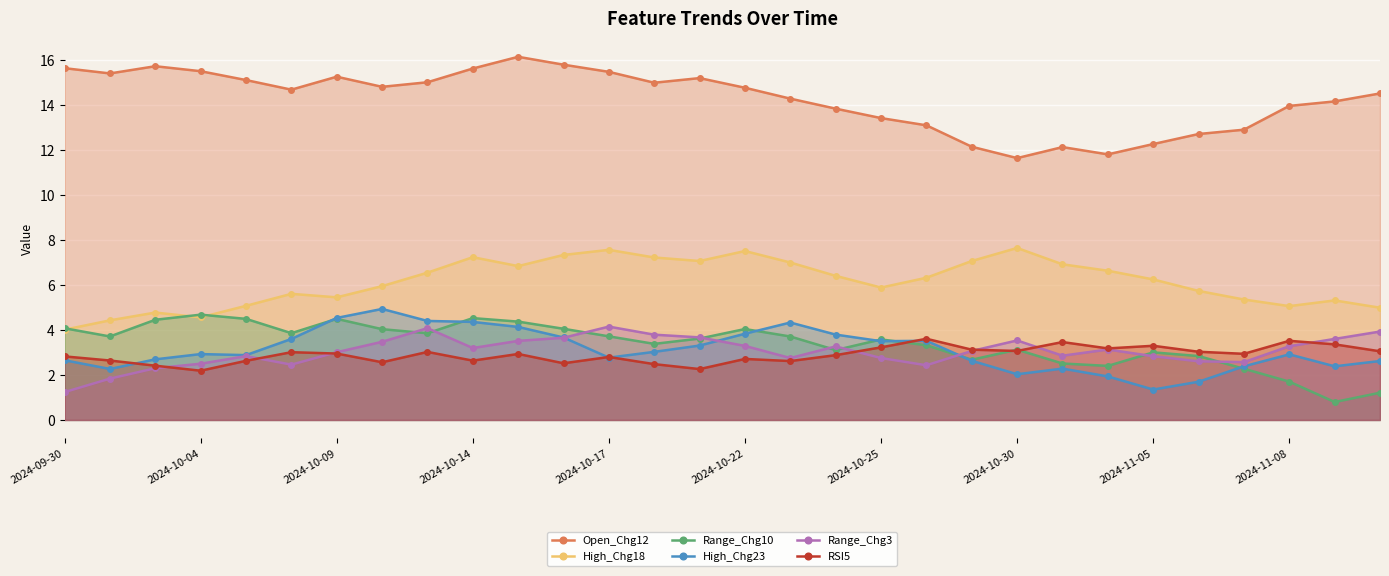

What value does the High_Chg18 series have at 2024-11-08?

5.1